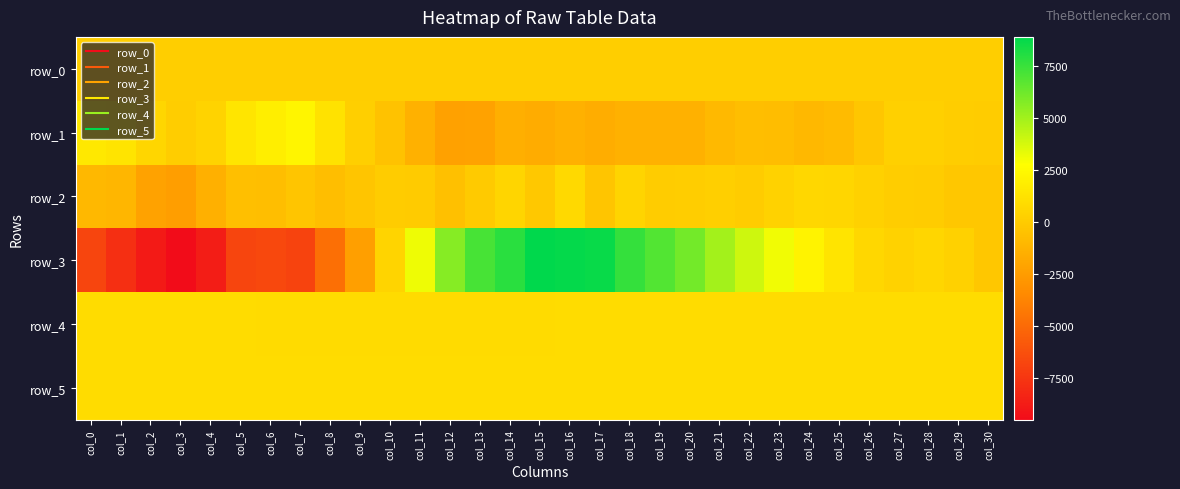

At which category is the sum across all series the highest?

col_16